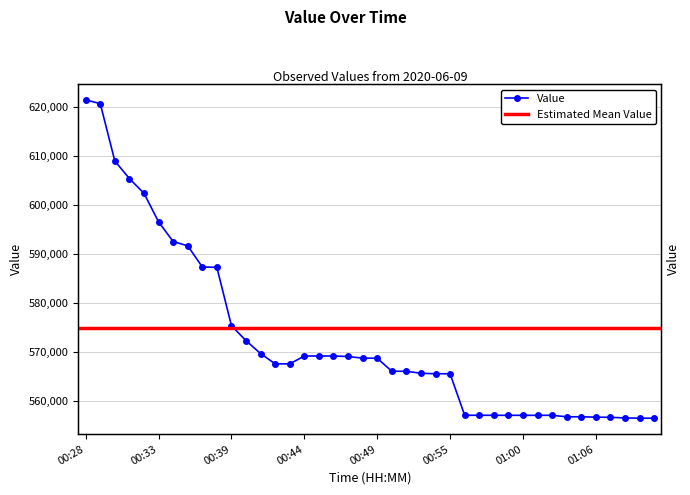

What is the ratio of the value at 01:06 to the value at 00:40?

1.0